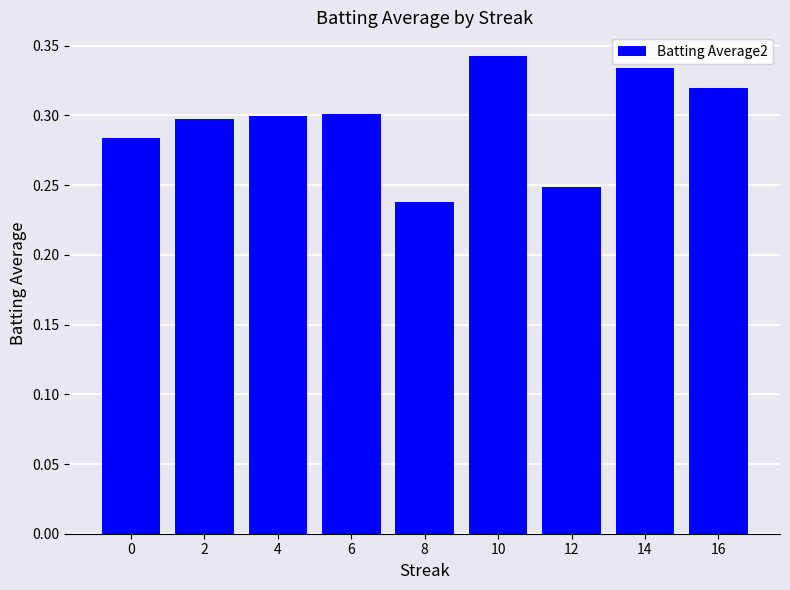

How many values are between 0 and 1?

9